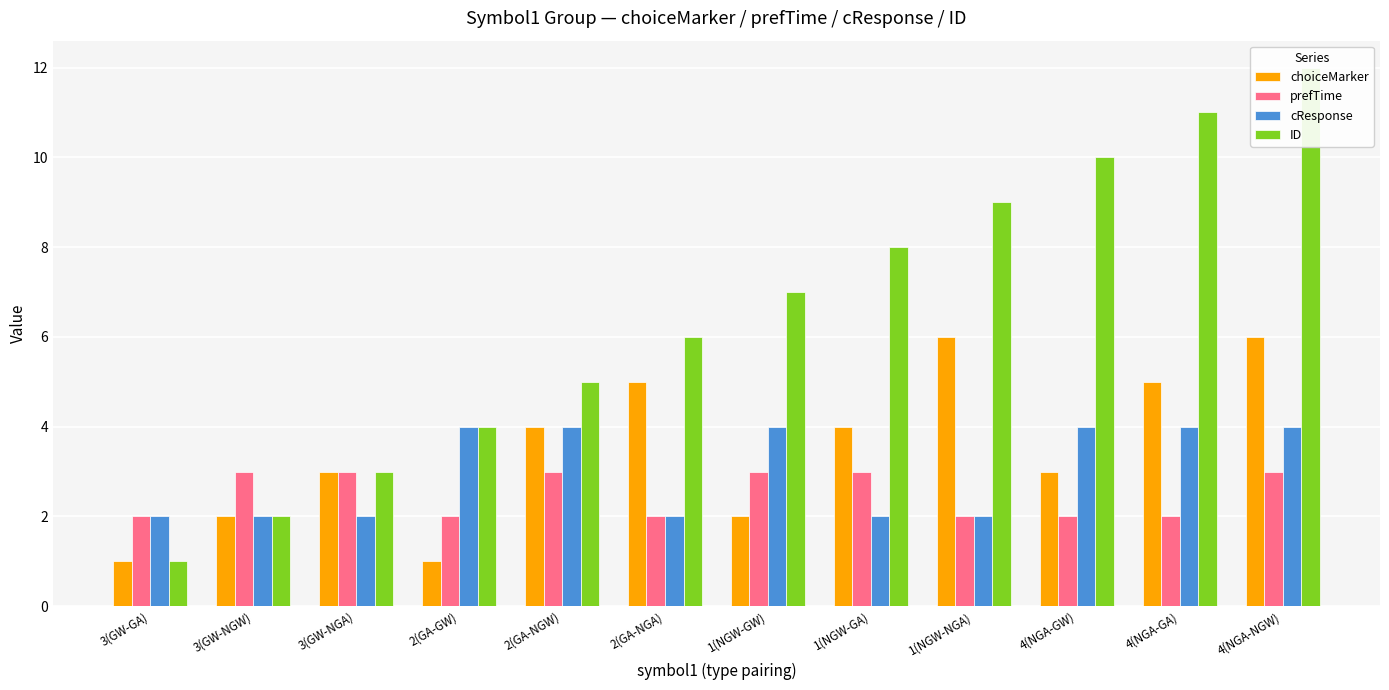

What is the minimum value for prefTime?

2